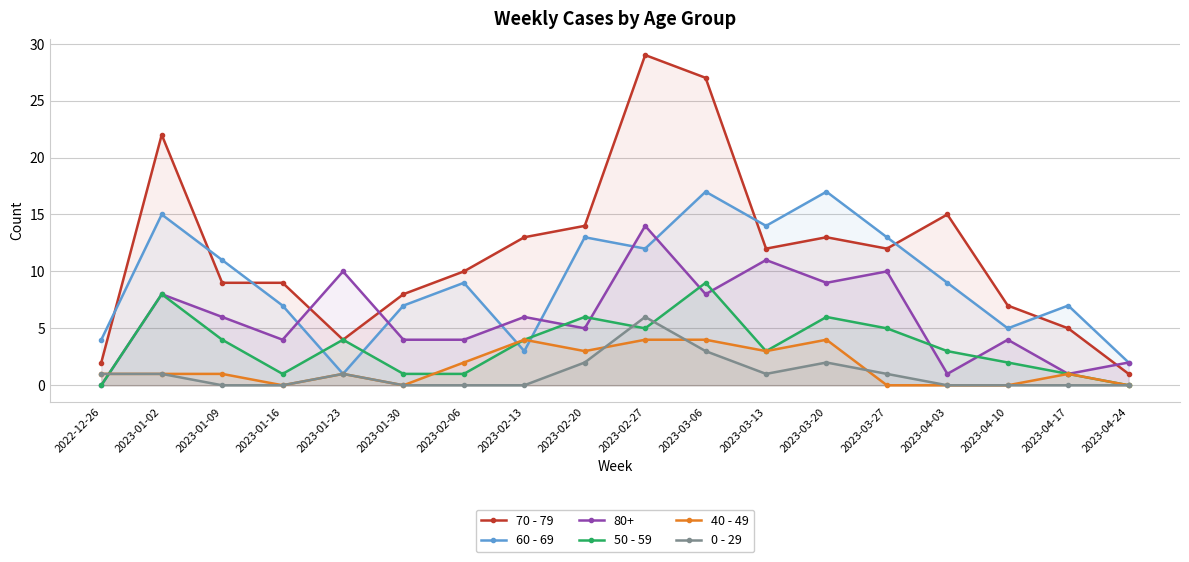

How many values in the 60 - 69 series exceed 9?

8